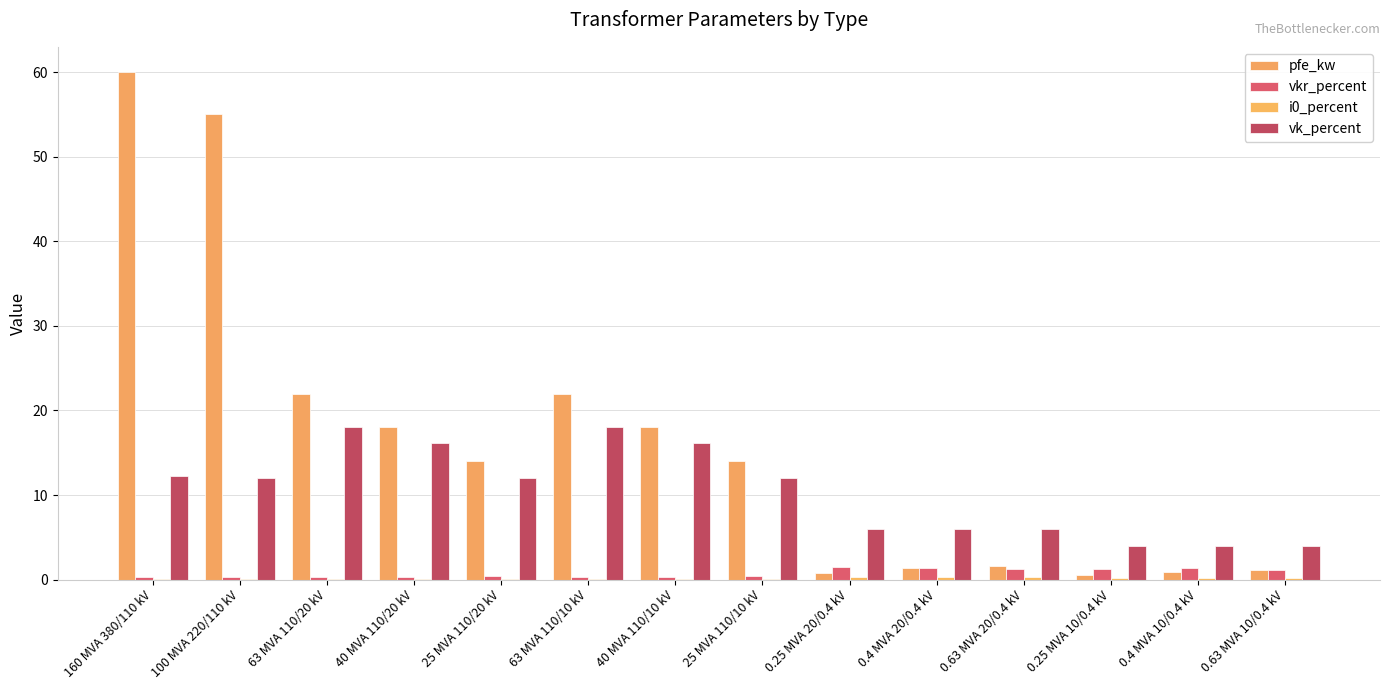

Are the bars horizontal?

No